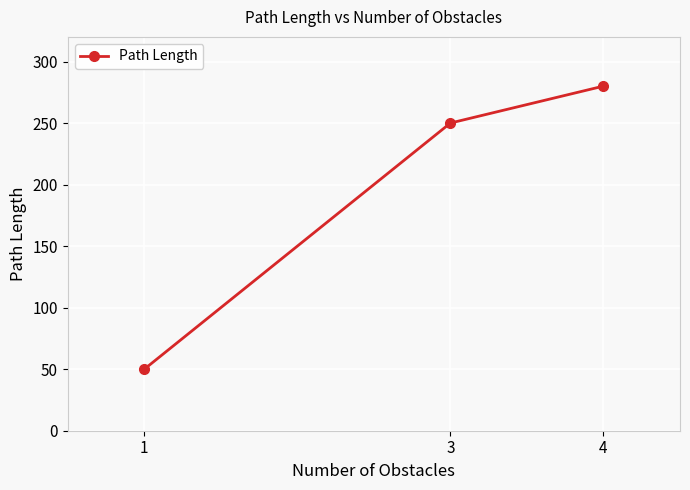

Reading left to right, transcribe all the data shown in this chart.

50	250	280